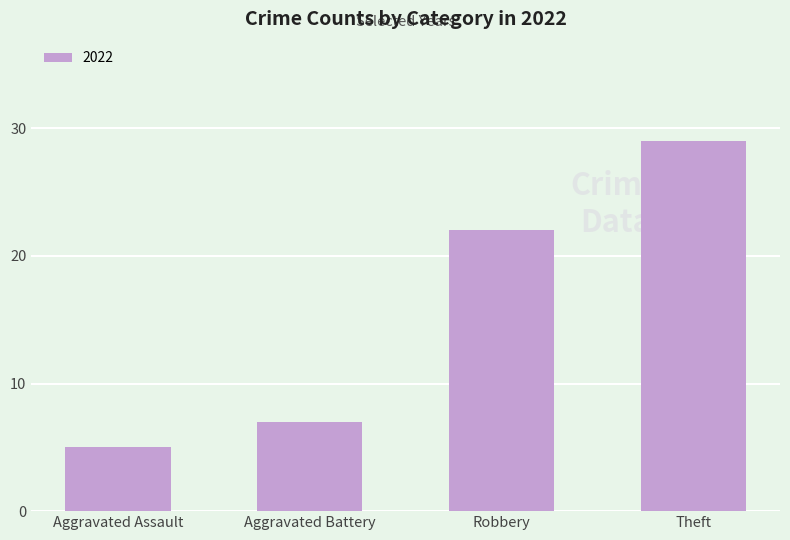

True or false: the data shows 29 at Theft.

True